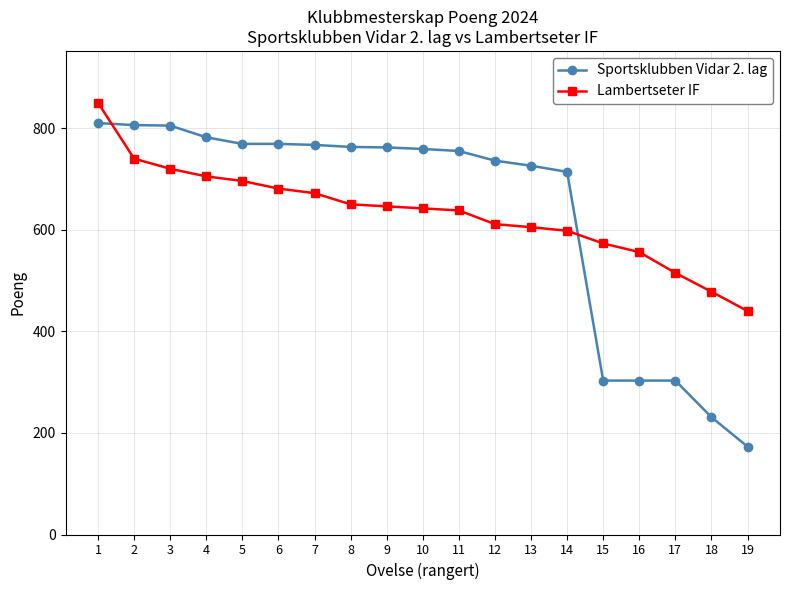

At which category is the sum across all series the highest?

1